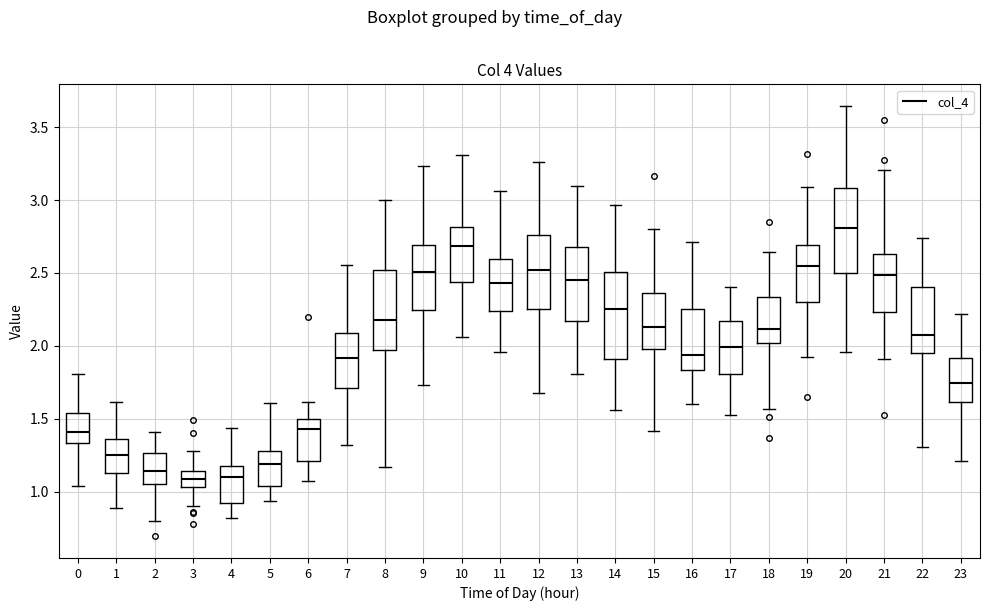

Where does the median line of the box at x = 19 sit on the y-axis? The values are not printed on the chart, so give them approximately, as read against the axis.

2.55